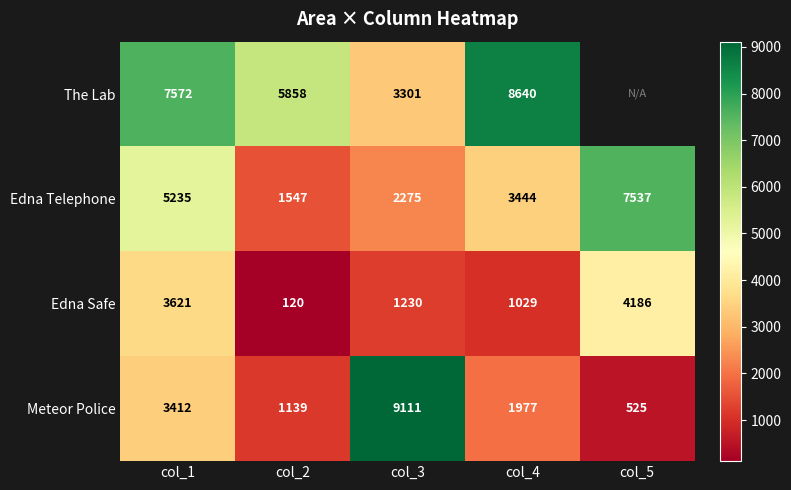

Count the Edna Telephone values in the range 2275 to 5235.

3